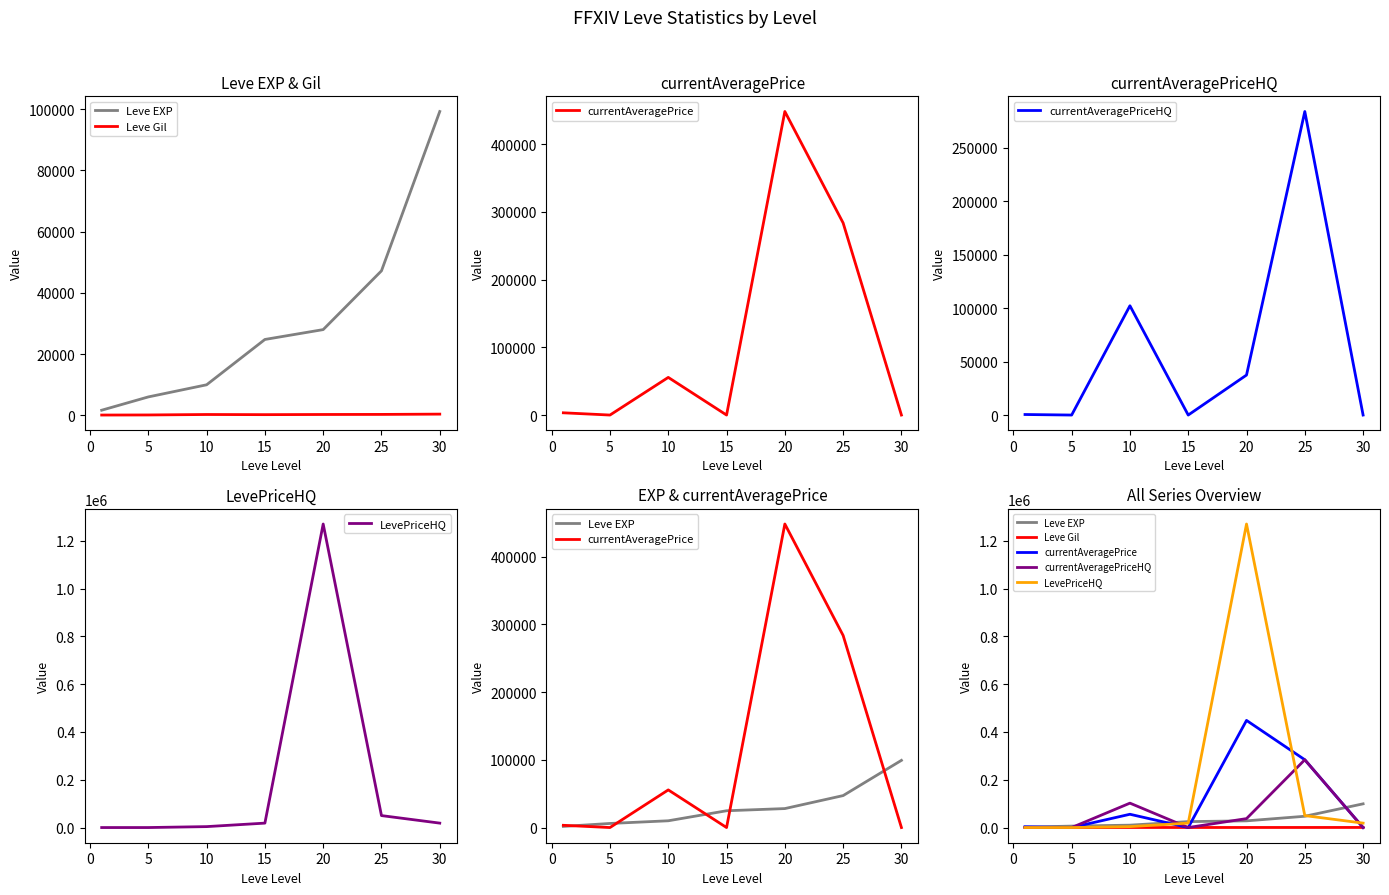

How many distinct data groups are displayed?

5